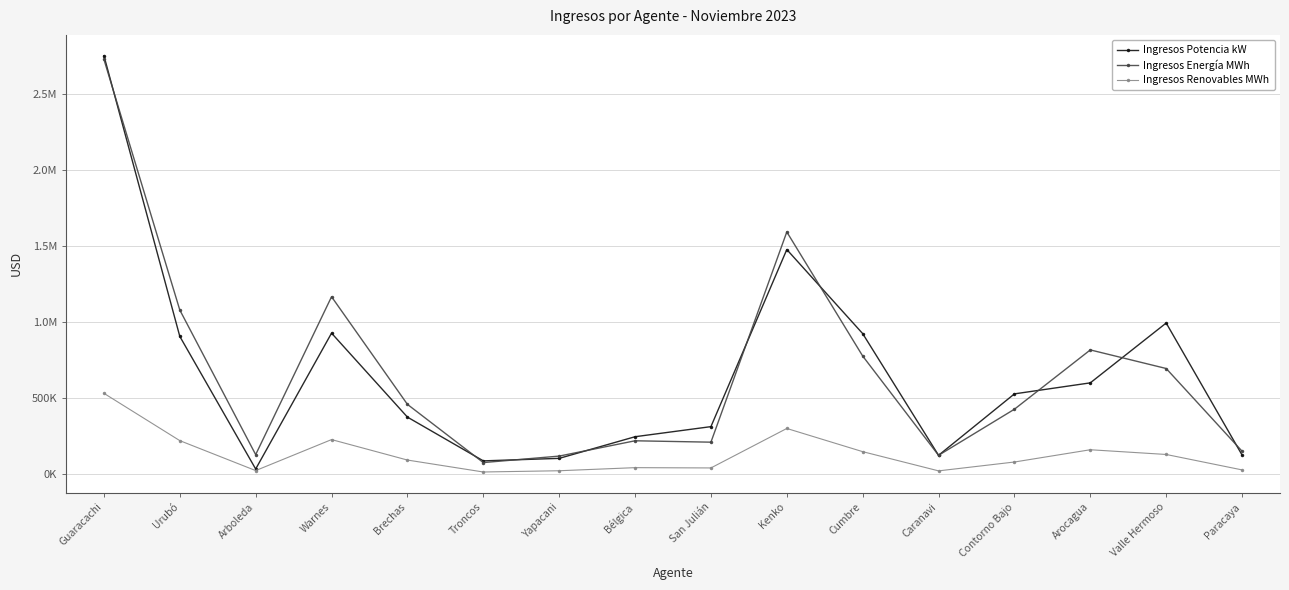

Where is the first local maximum for Ingresos Energía MWh?

Warnes